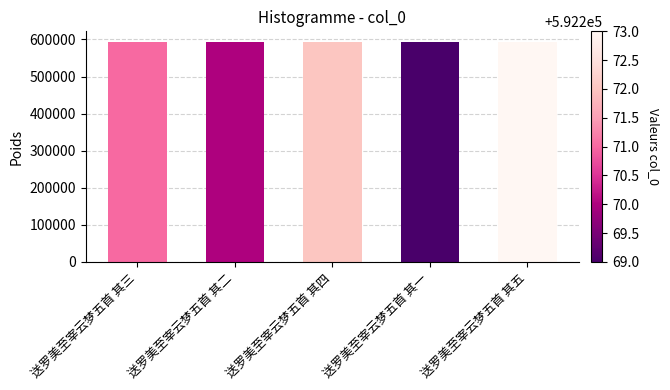

What is the average value?

592271